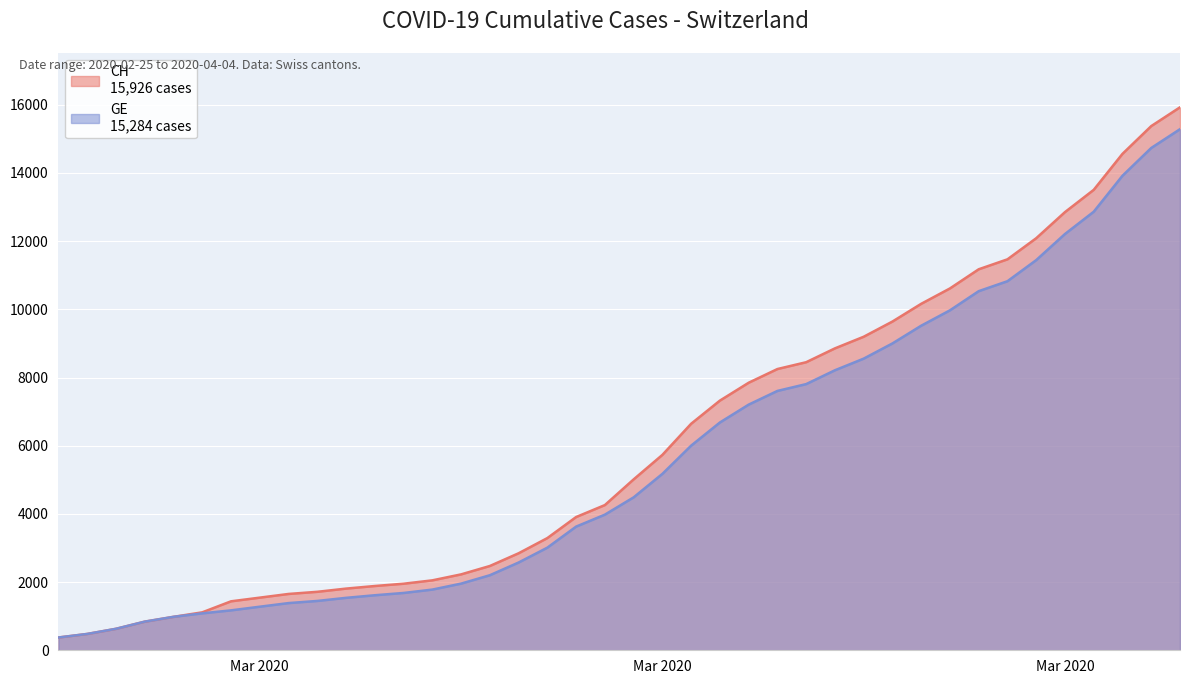

Is the value of CH at 2020-03-11 greater than the value of GE at 2020-02-25?

Yes